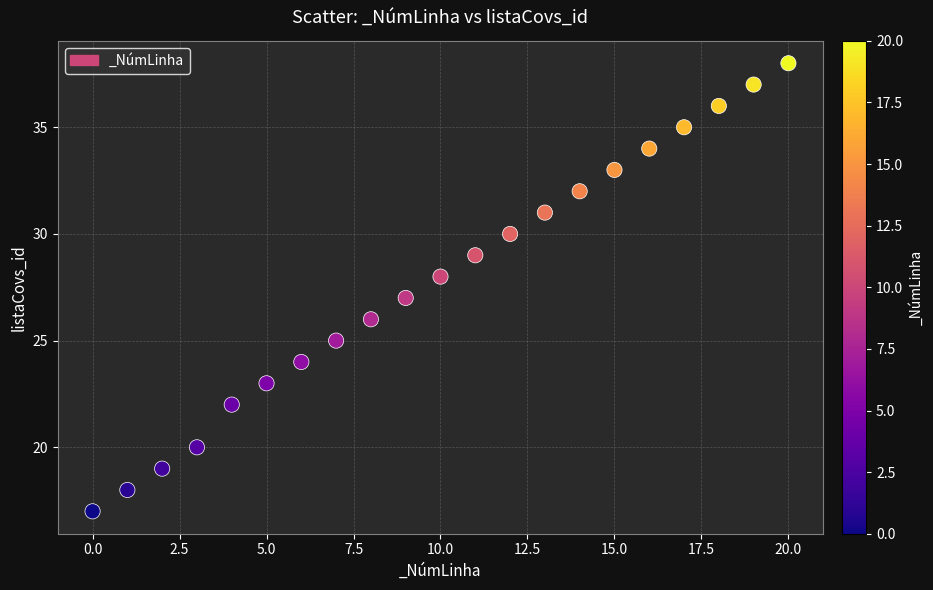

What is the range of Y values (max minus min)?

21